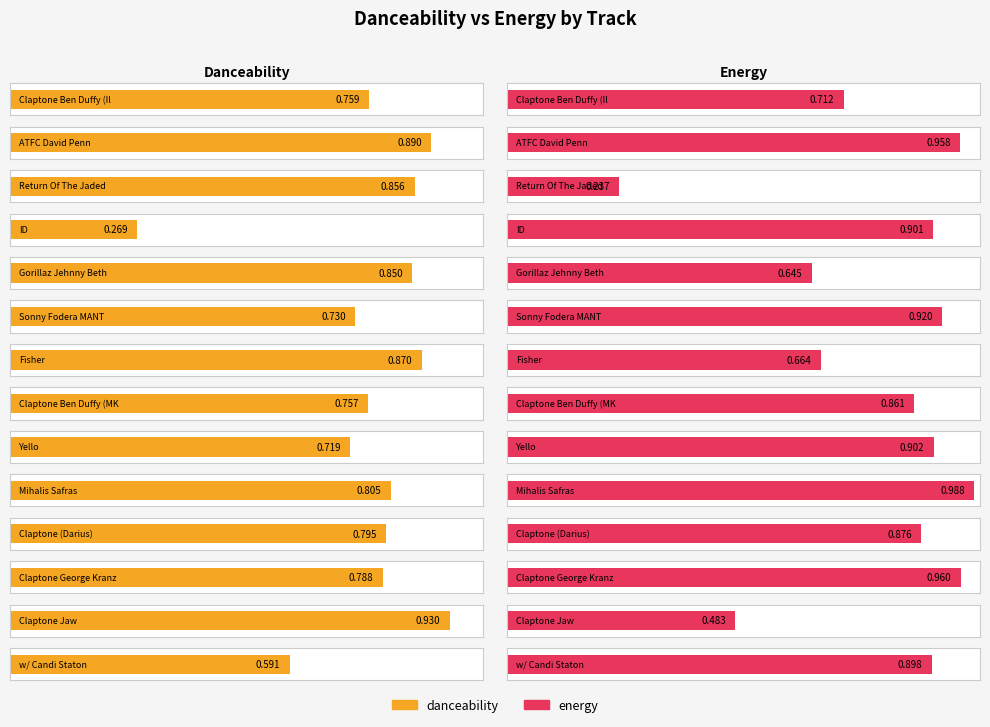

Which has a higher value, Claptone (Darius) or Mihalis Safras?

Mihalis Safras